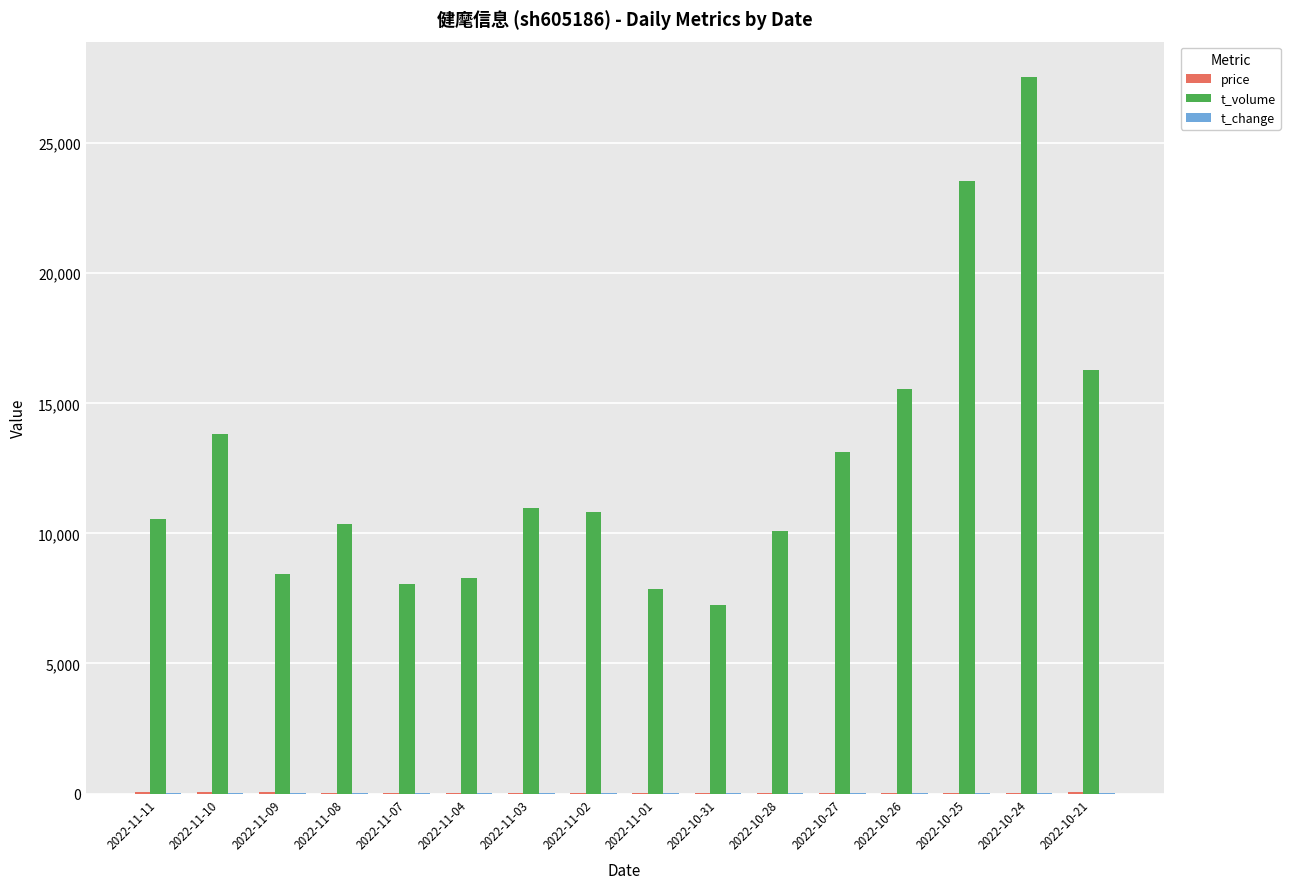

What is the sum of all t_volume values?

202615.0